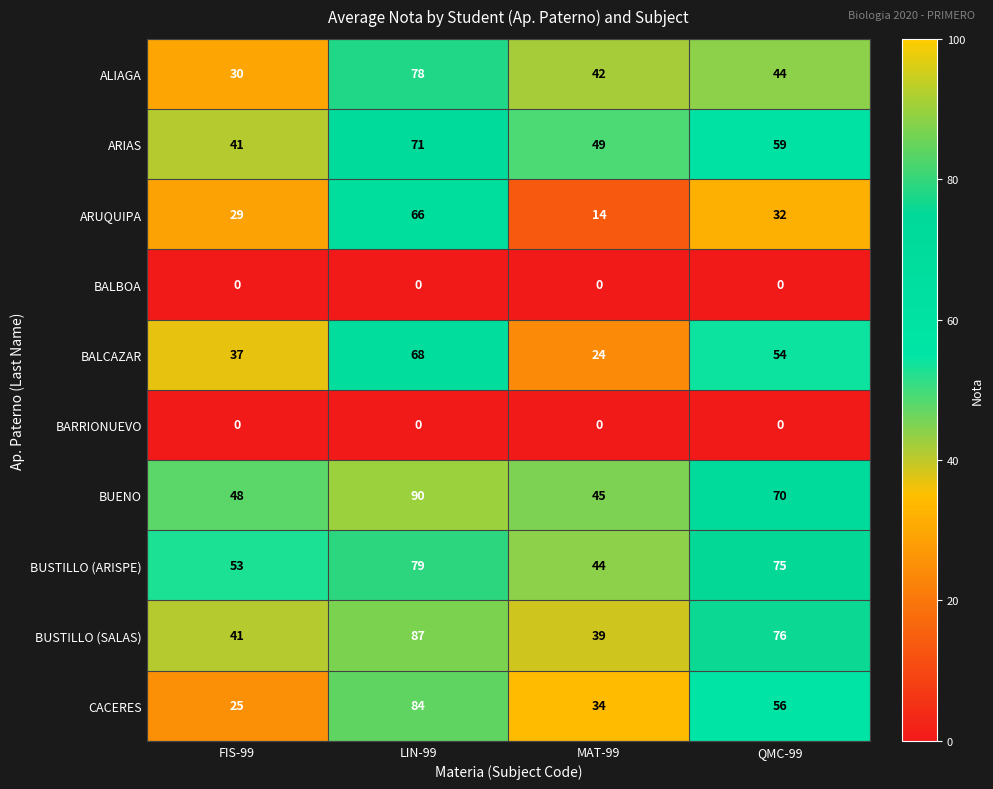

What is the maximum value for ALIAGA?

78